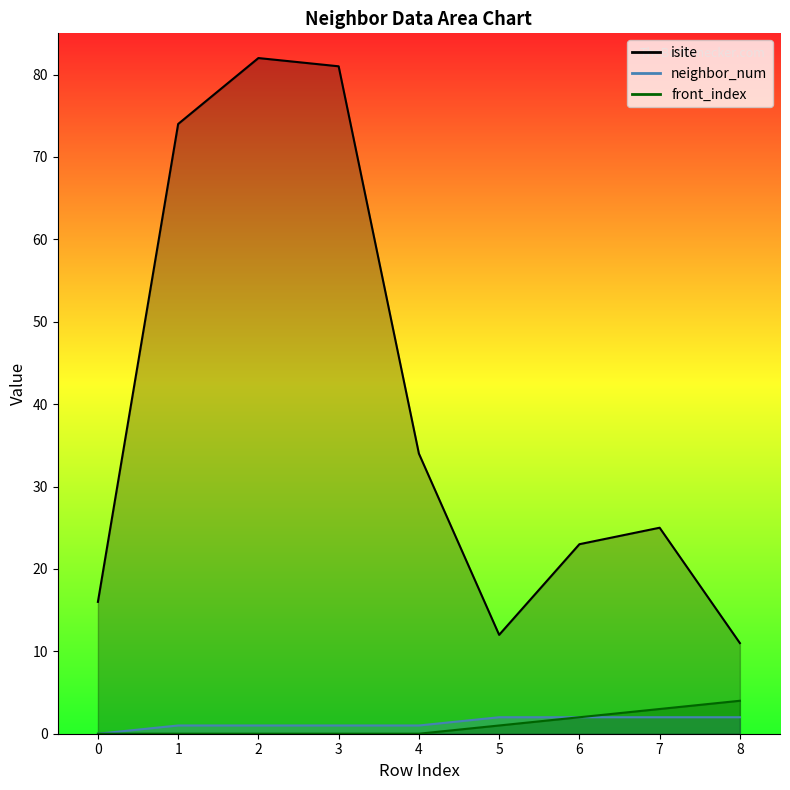

How many categories are shown in the chart?

9